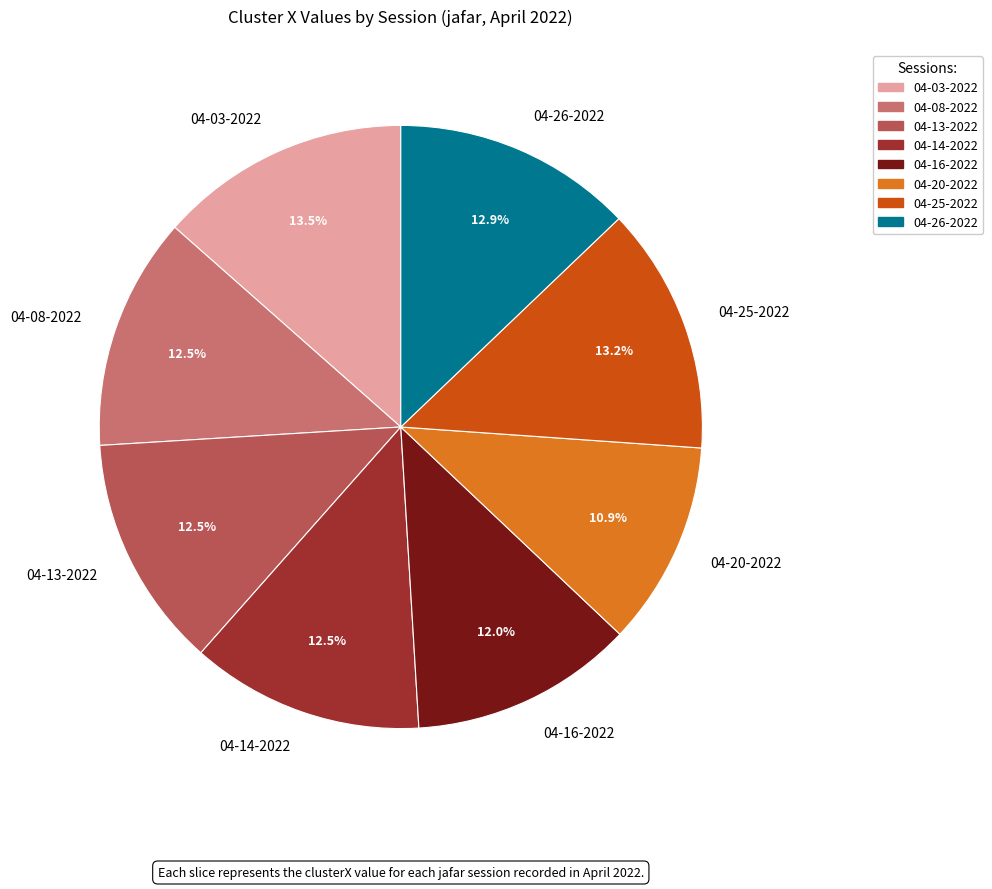

Is there any slice that represents more than half of the pie?

No